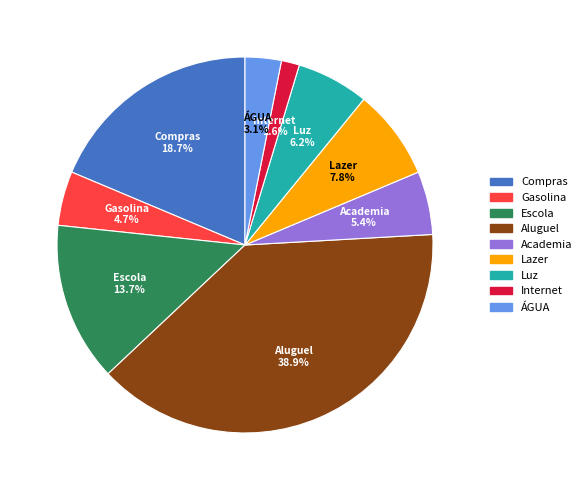

Does Academia account for over 50% of the chart?

No